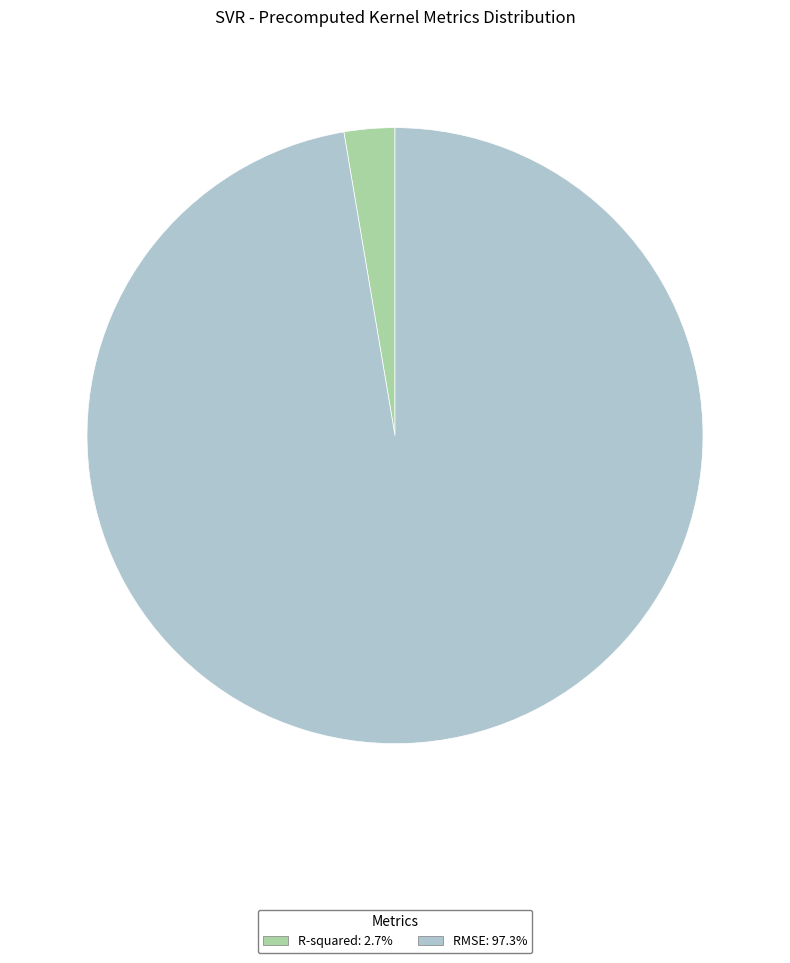

Combined, do R-squared and RMSE account for over 50%?

Yes